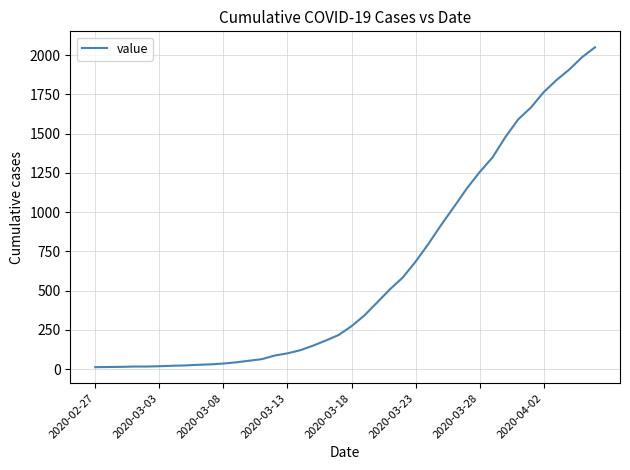

What is the maximum value shown in the chart?

2049